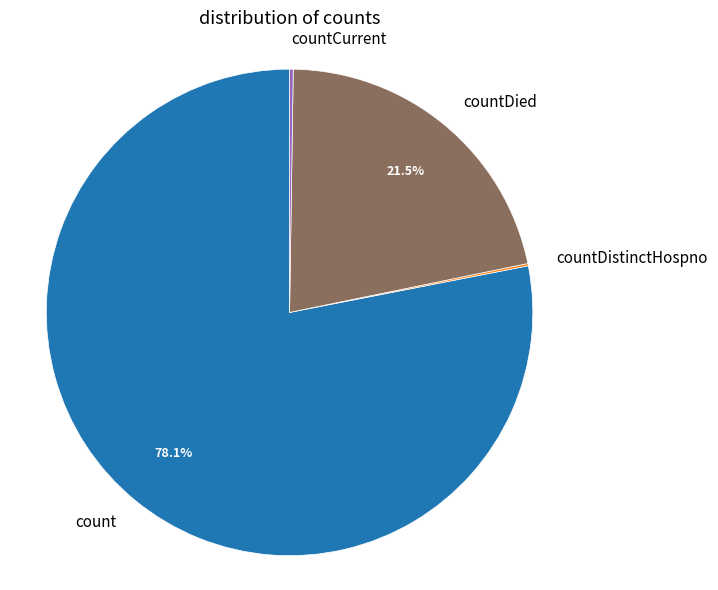

Does any single category account for the majority?

Yes